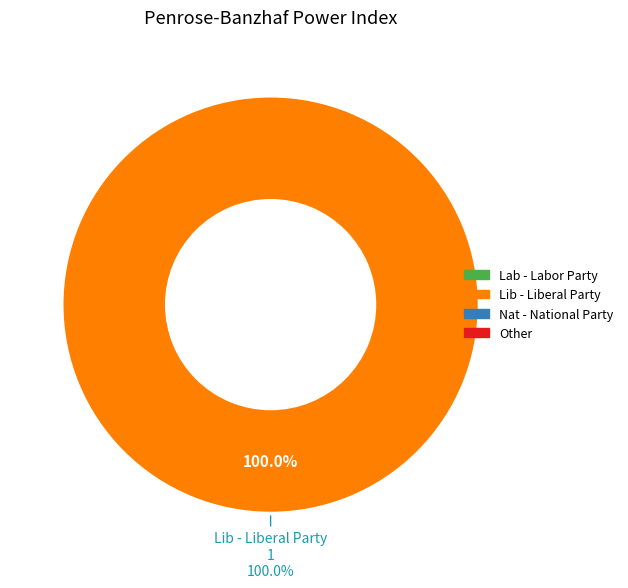

What is the largest slice in the pie chart?

Lib - Liberal Party